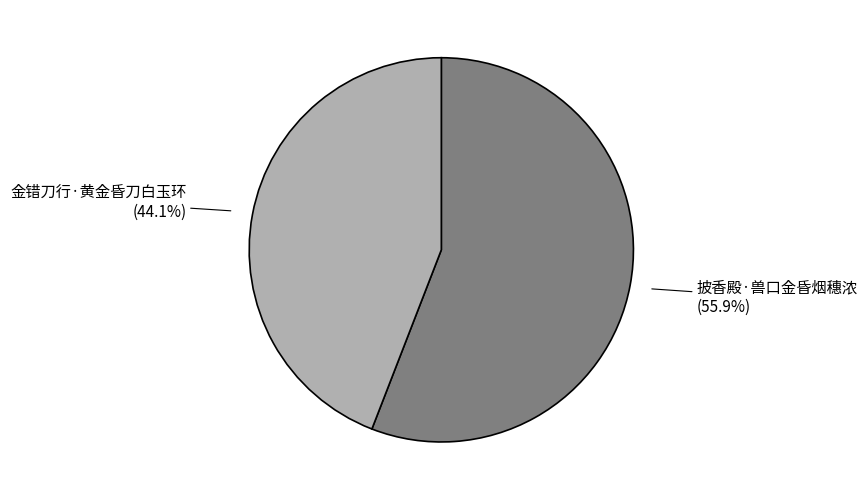

Count the number of slices in the pie.

2